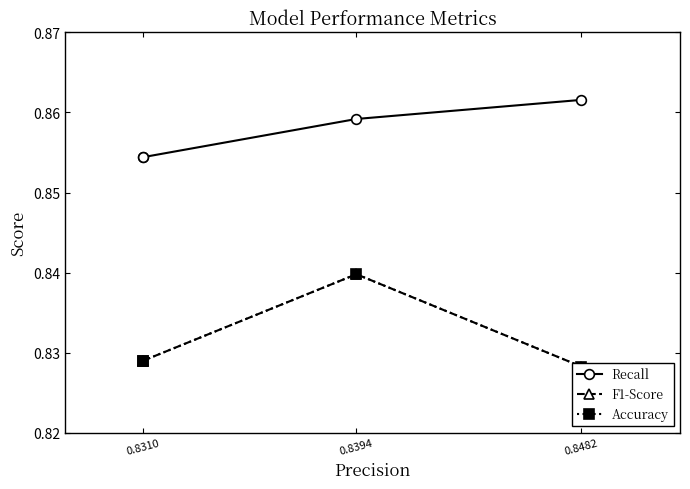

Rank the series by their maximum value, from highest to lowest.

Recall, F1-Score, Accuracy